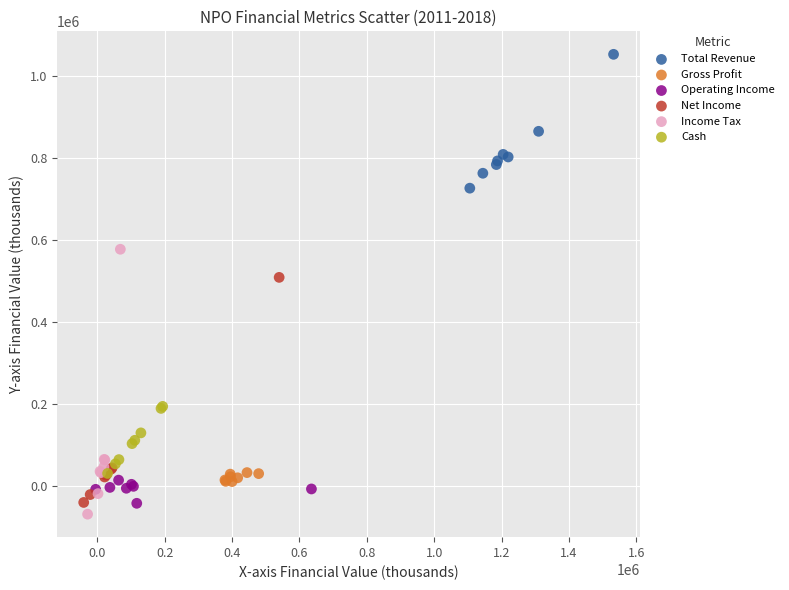

Which series reaches the maximum Y coordinate?

Total Revenue